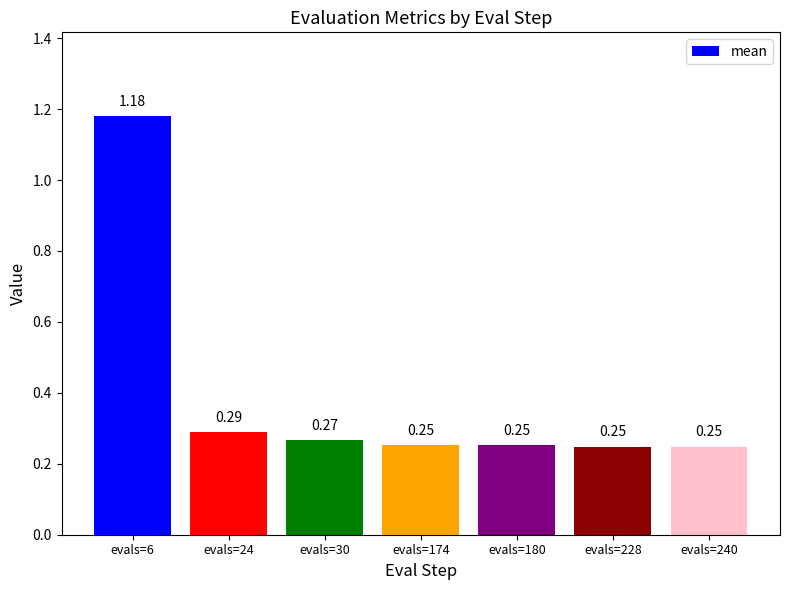

What is the difference between the maximum and second lowest values?

0.9